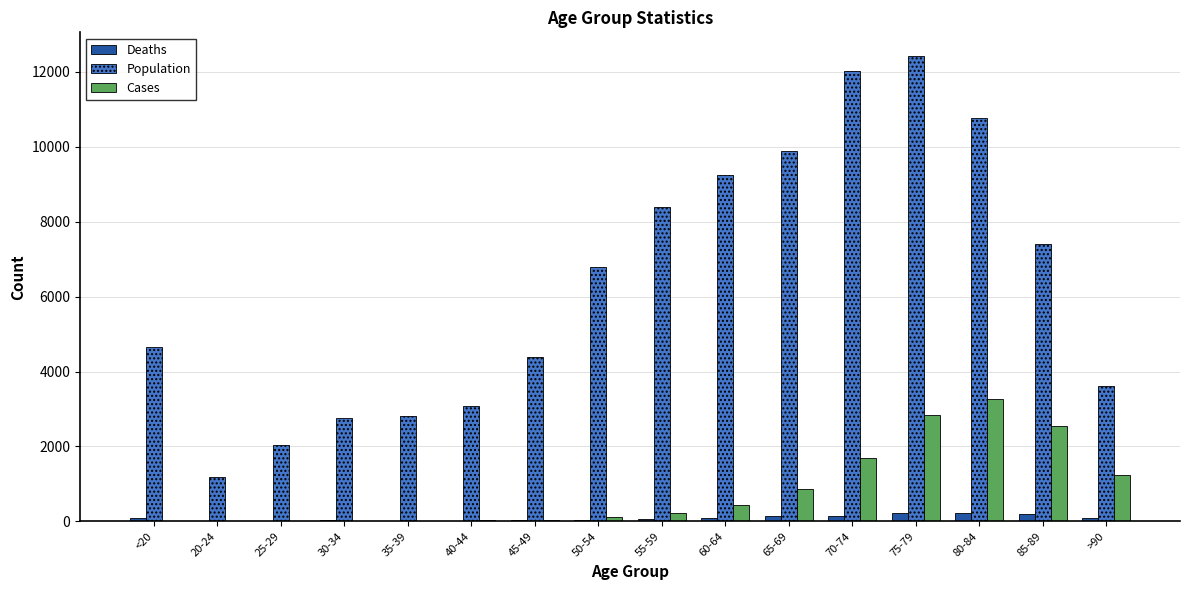

Between 25-29 and 55-59, which series saw the biggest shift?

Population